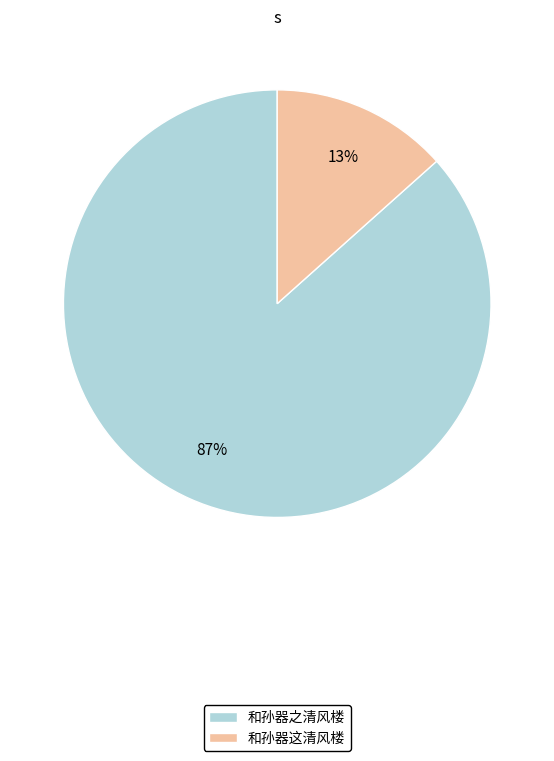

How many slices are in this pie chart?

2